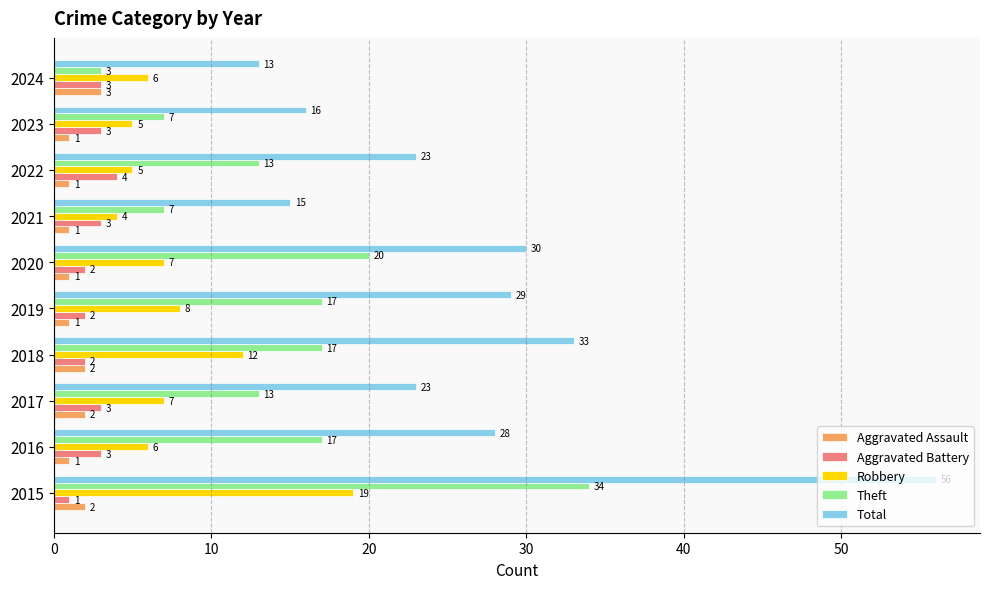

List the series in order of their peak value, lowest first.

Aggravated Assault, Aggravated Battery, Robbery, Theft, Total